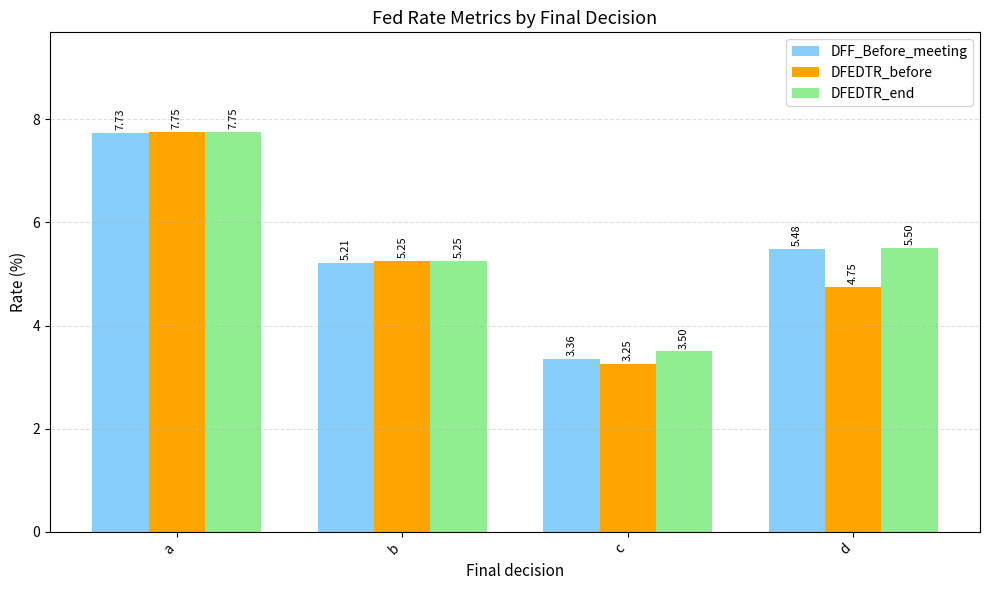

At which category does the chart reach its peak across all series?

a